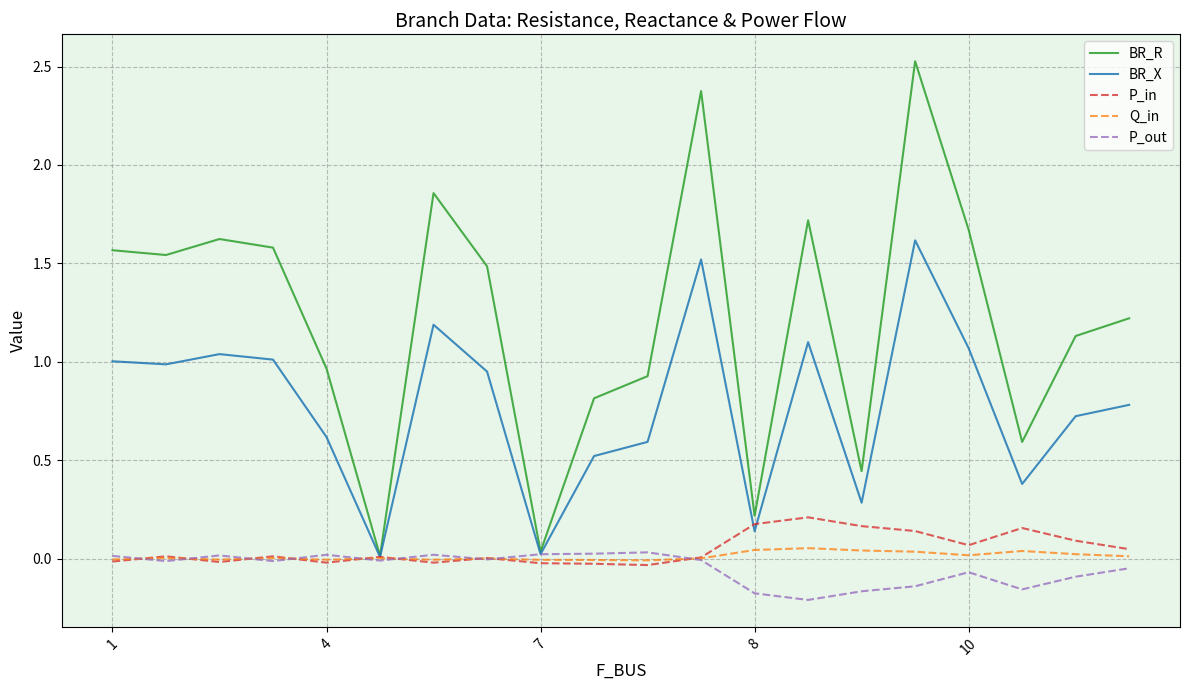

Where does the P_out series first go above 0?

1